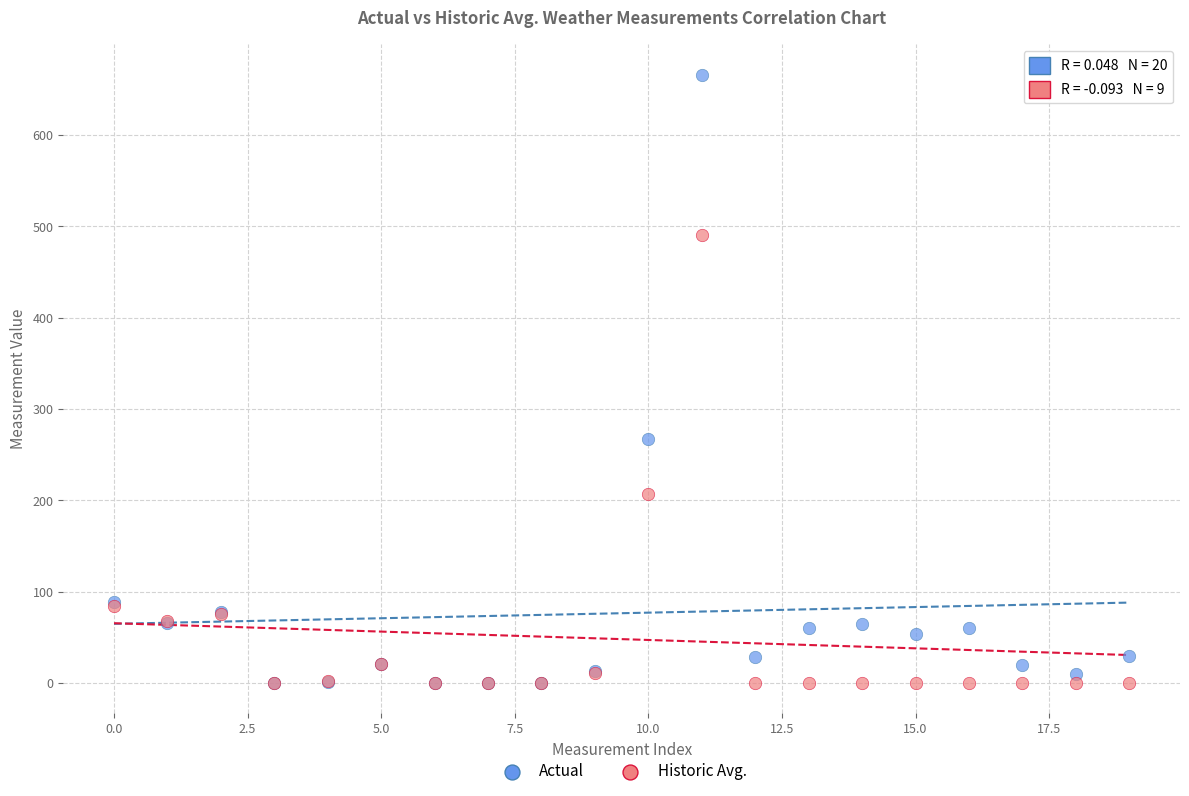

Which series reaches the maximum Y coordinate?

Actual